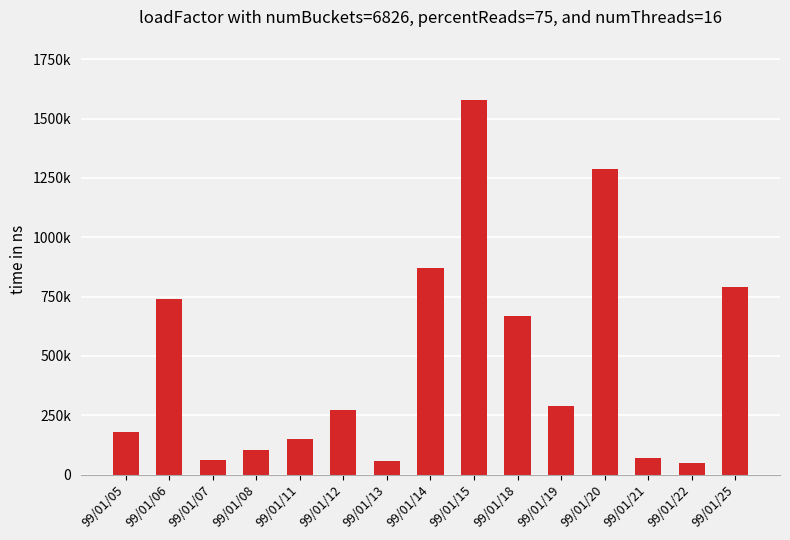

Reading left to right, list all the values displayed in this chart.

99/01/05=179500	99/01/06=741500	99/01/07=62050	99/01/08=101900	99/01/11=149970	99/01/12=270450	99/01/13=56400	99/01/14=868750	99/01/15=1578400	99/01/18=669250	99/01/19=290890	99/01/20=1289170	99/01/21=71400	99/01/22=50160	99/01/25=790990